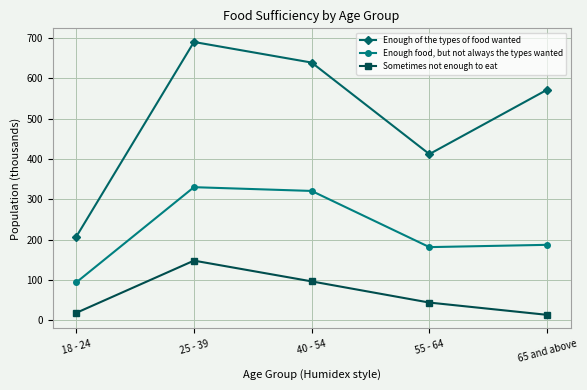

What is the approximate value of Enough food, but not always the types wanted at 40 - 54?

320.8